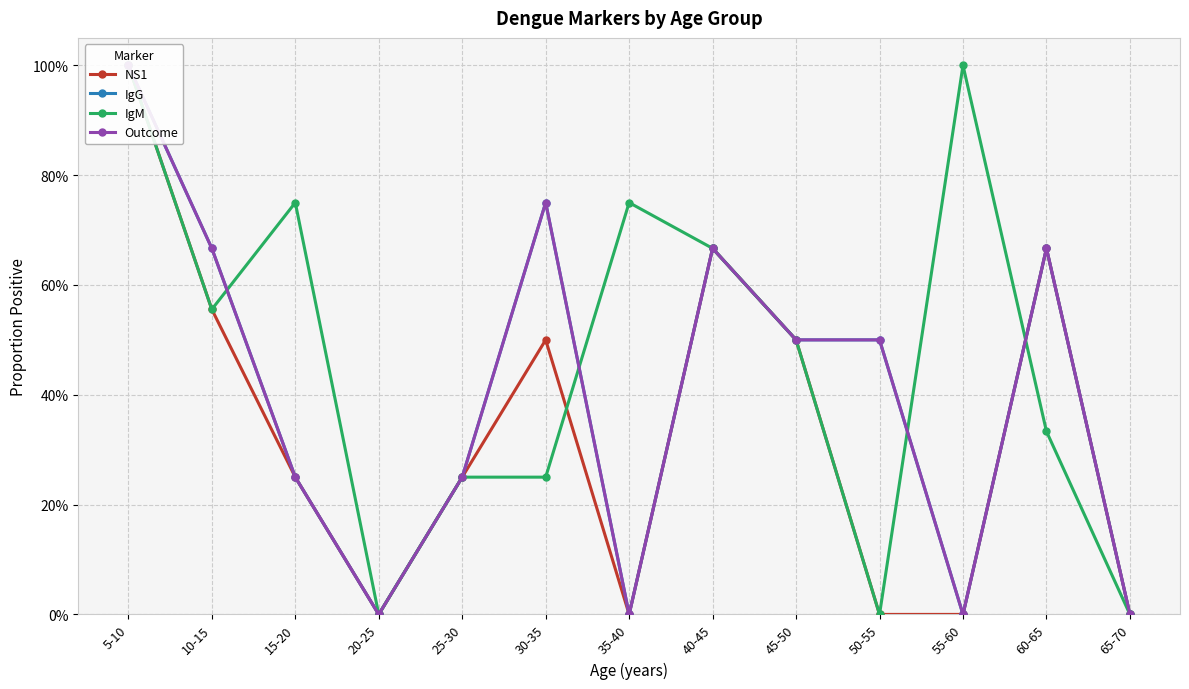

What position from the right is 10-15?

12